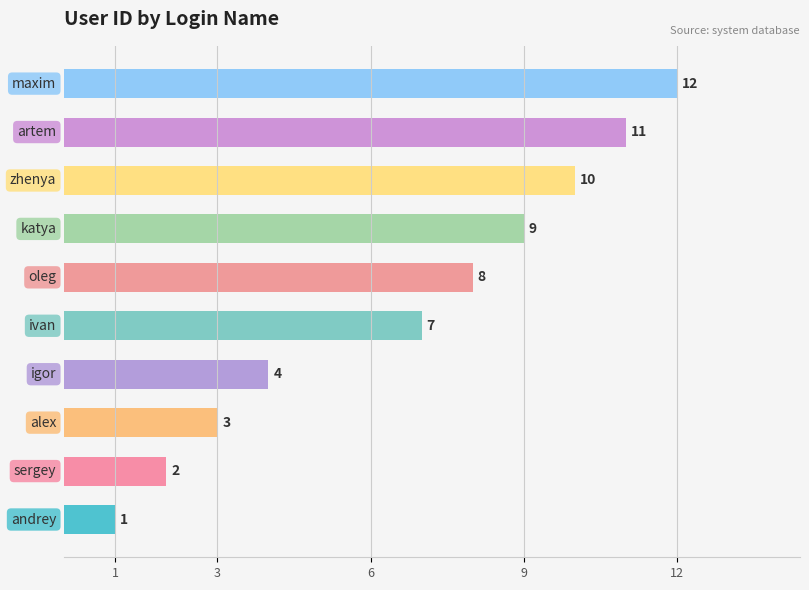

Reading bottom to top, extract all data points from this chart.

1	2	3	4	7	8	9	10	11	12